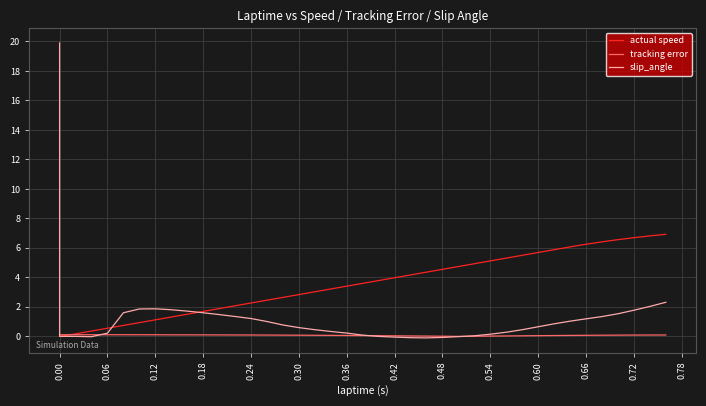

In tracking error, how many points are lower than both neighbors (excluding endpoints)?

1